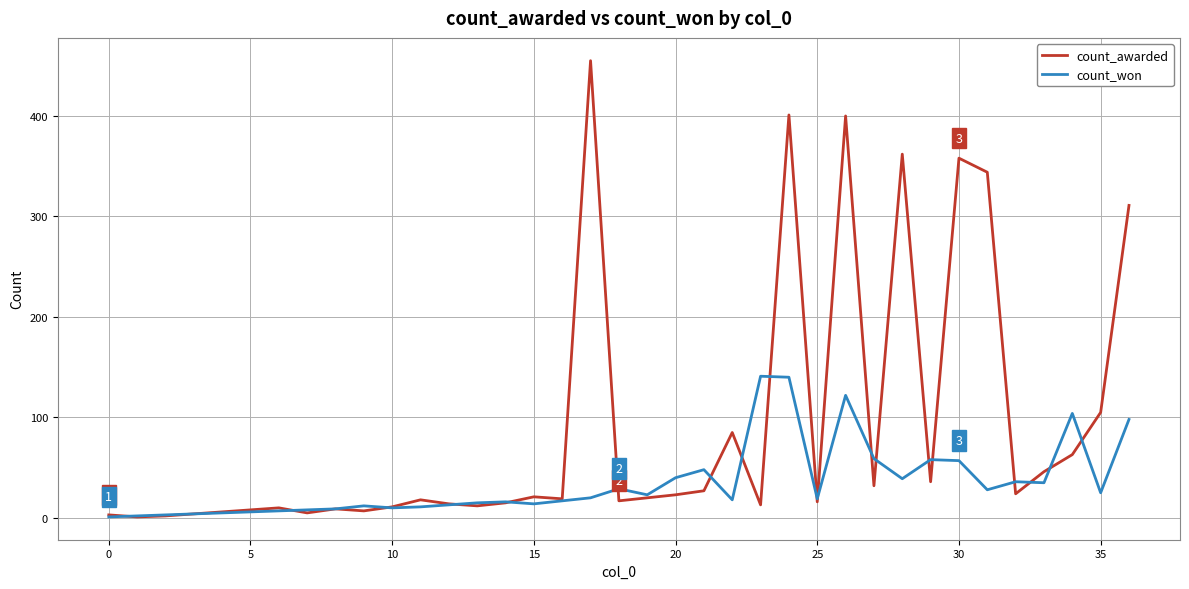

Which series has the largest total across all categories?

count_awarded